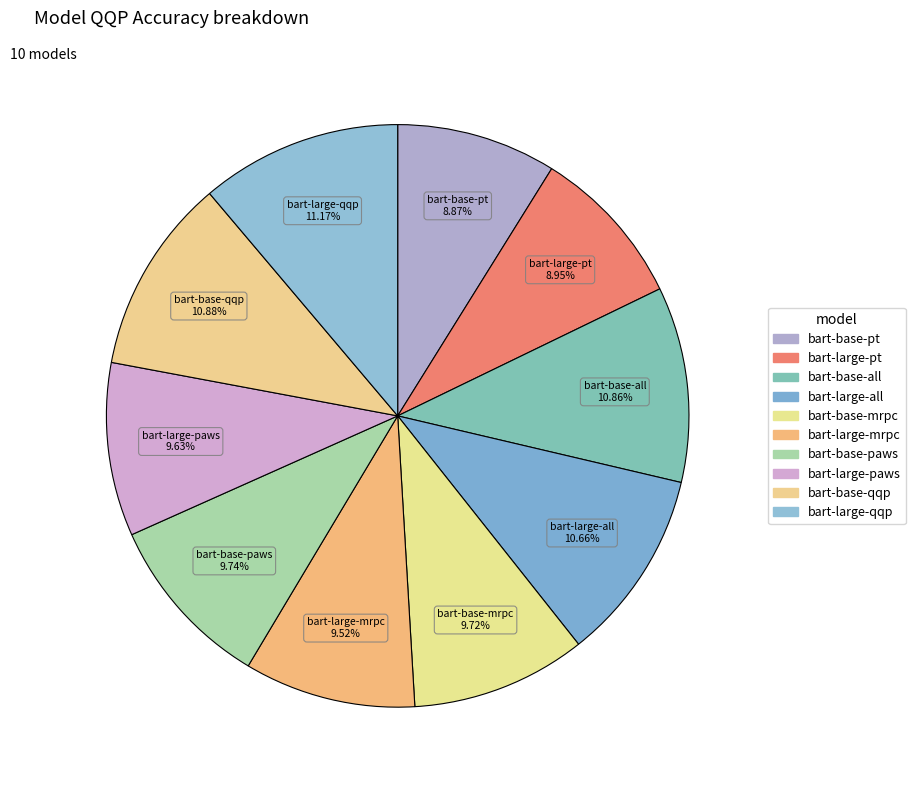

The bart-large-pt slice represents 9% of the pie. True or false?

True